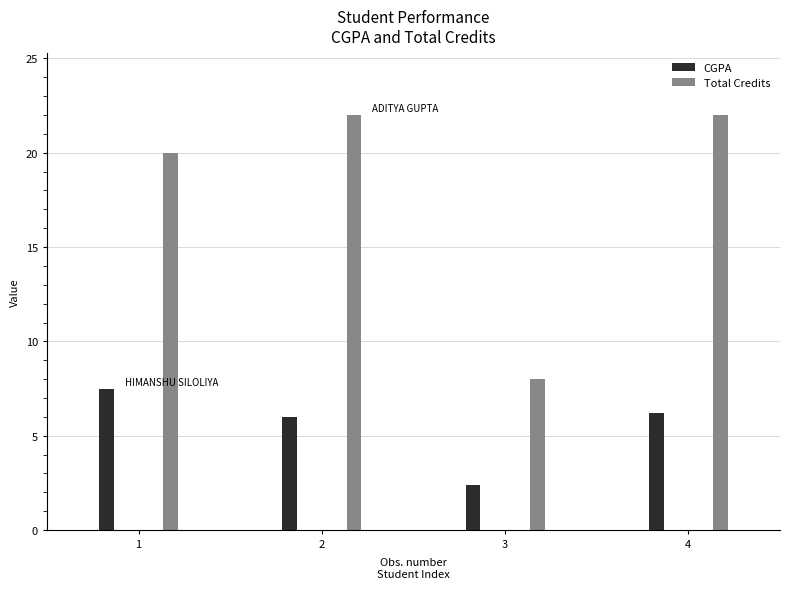

What is the approximate value of Total Credits at 4?

22.0